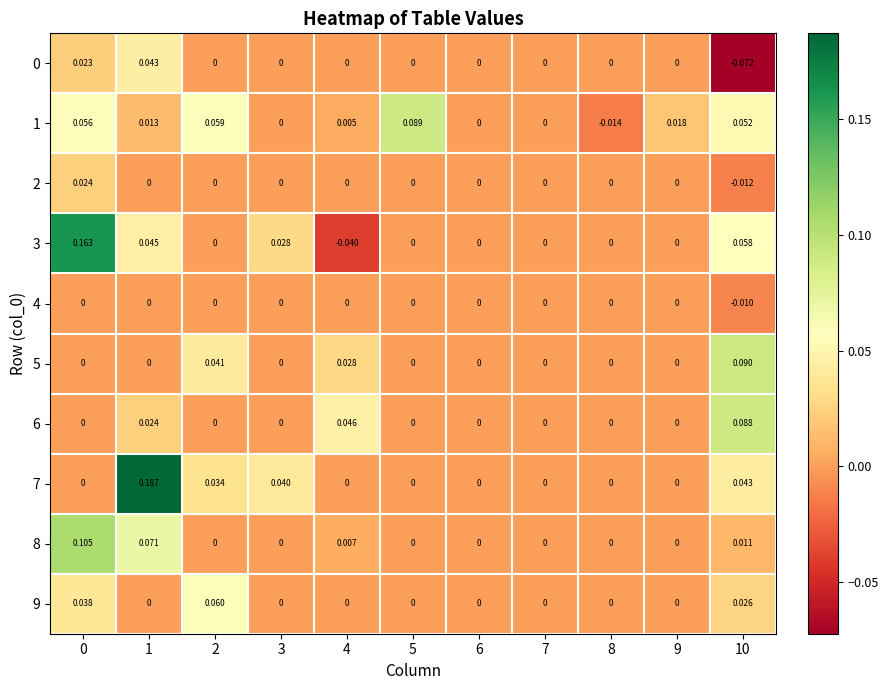

Is the value of 0 at 1 greater than the value of 3 at 3?

Yes